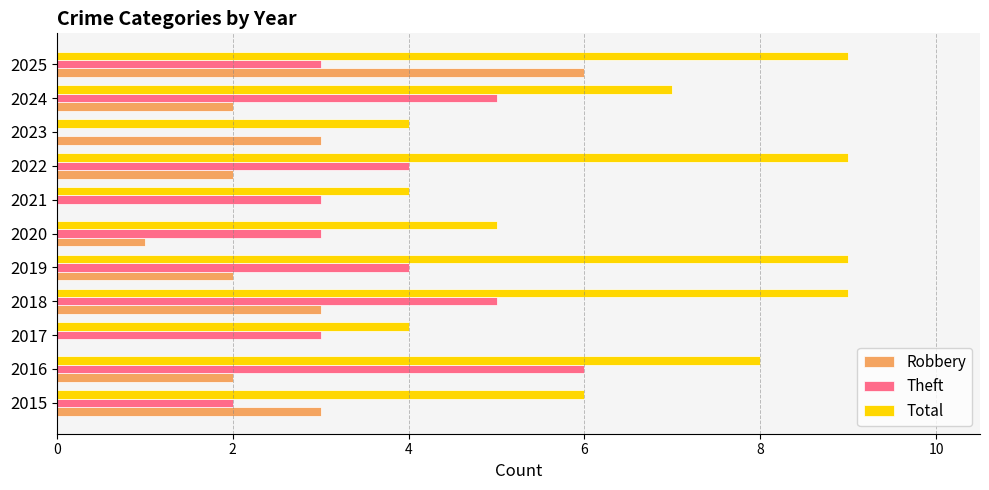

What are all the series names shown in the legend?

Robbery, Theft, Total